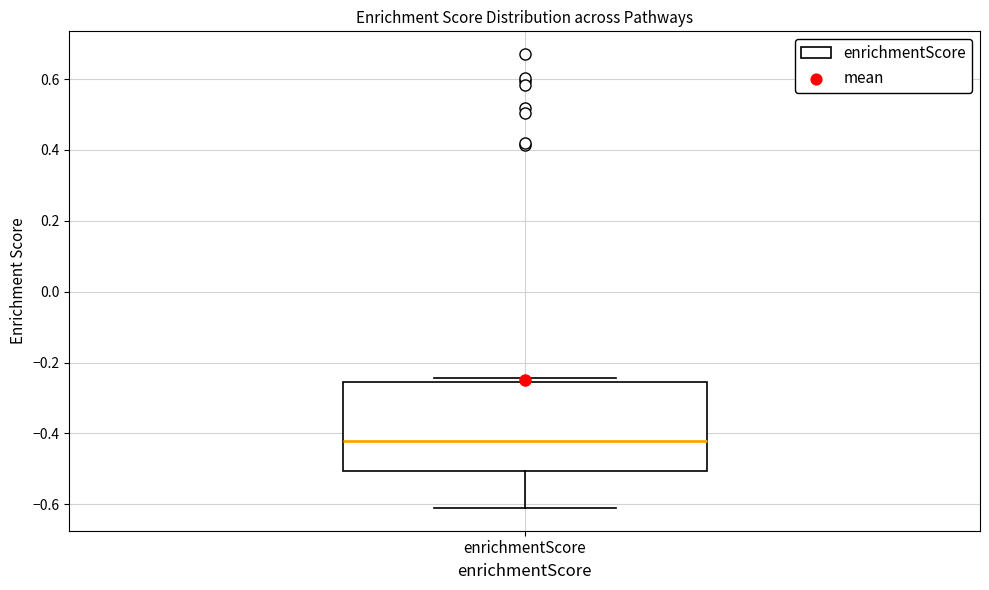

Transcribe this box plot: give where the median line is, the range the box spans, and where the two whiskers end, as read against the y-axis. The values are not printed on the chart, so give them approximately, as read against the axis.

median -0.42, box -0.50 to -0.26, whiskers -0.62 to -0.24